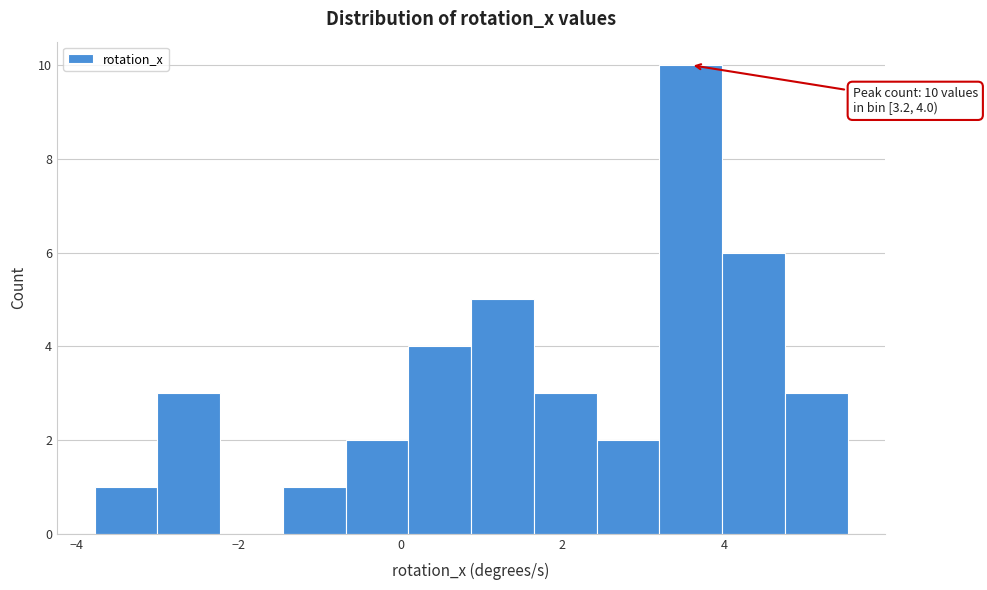

Read against the x-axis, roughly where is the centre of the tallest bar?

3.6